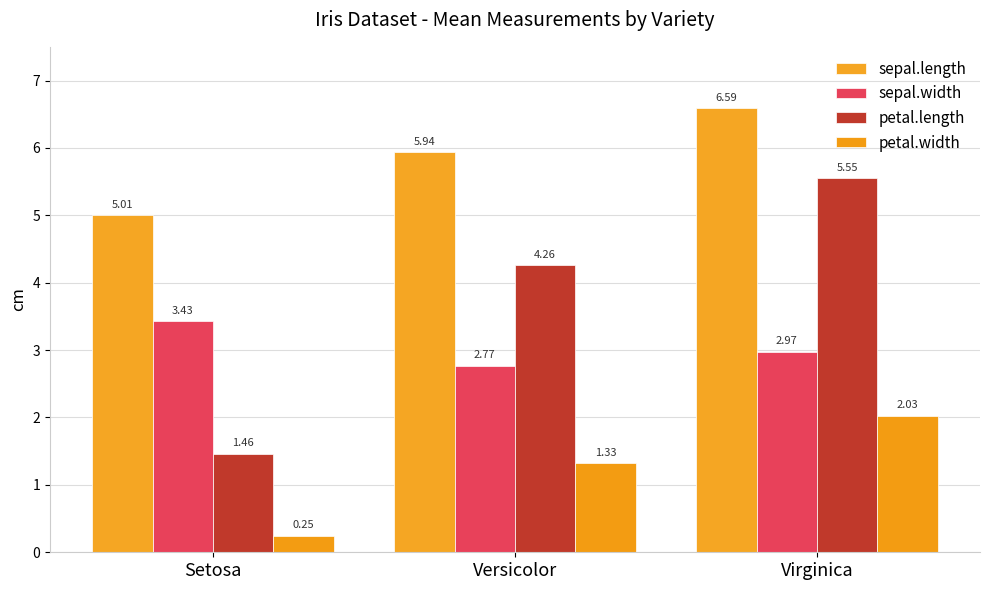

The sepal.length series shows 5.0 at Setosa. True or false?

True